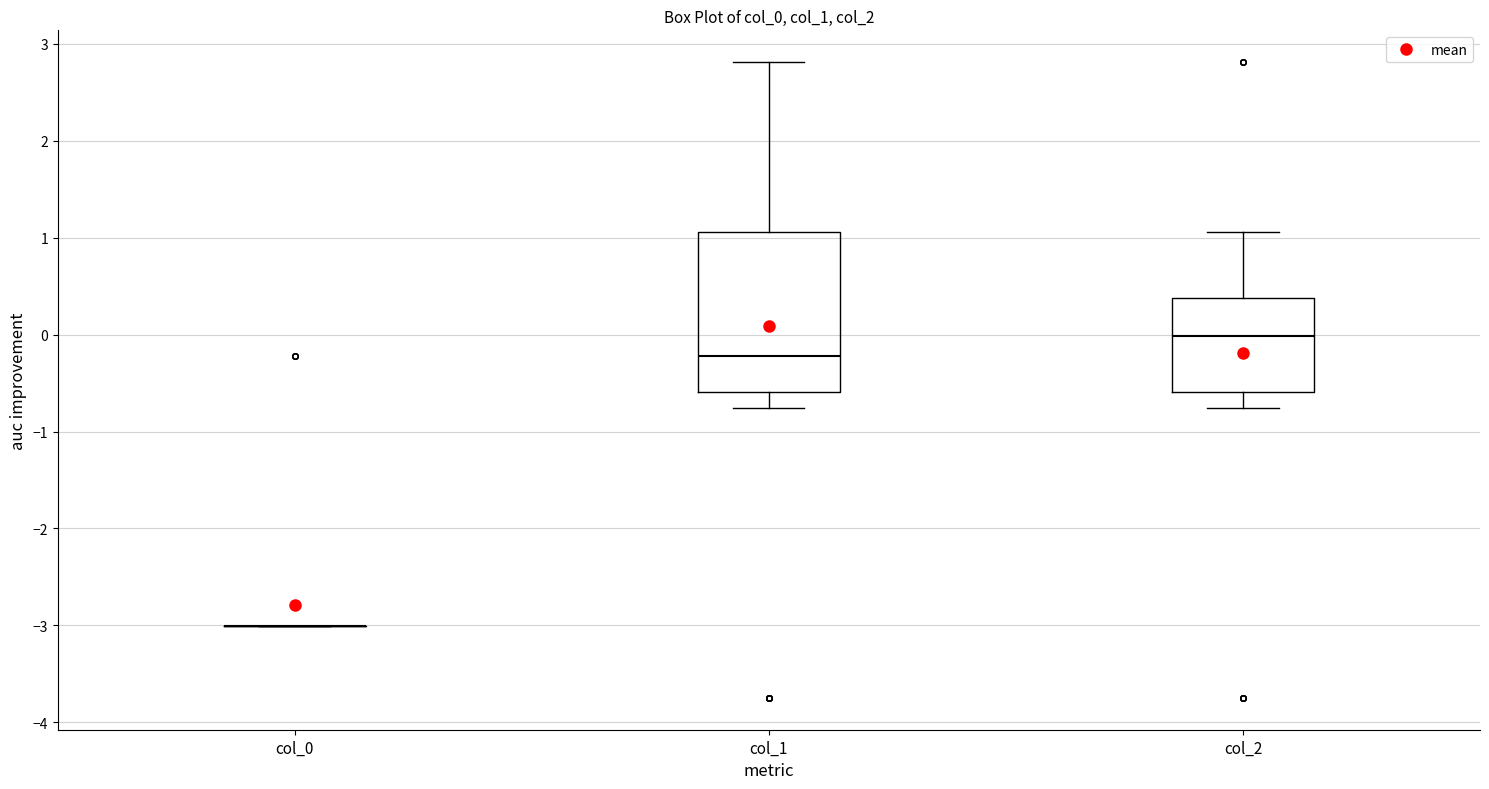

Reading left to right, transcribe this box plot: for each box, give where its median line is, the range the box spans, and where its two whiskers end, as read against the y-axis. The values are not printed on the chart, so give them approximately, as read against the axis.

col_0: box collapsed to a line at -3.0, whiskers -3.0 to -3.0
col_1: median -0.2, box -0.6 to 1.1, whiskers -0.8 to 2.8
col_2: median 0.0, box -0.6 to 0.4, whiskers -0.8 to 1.1